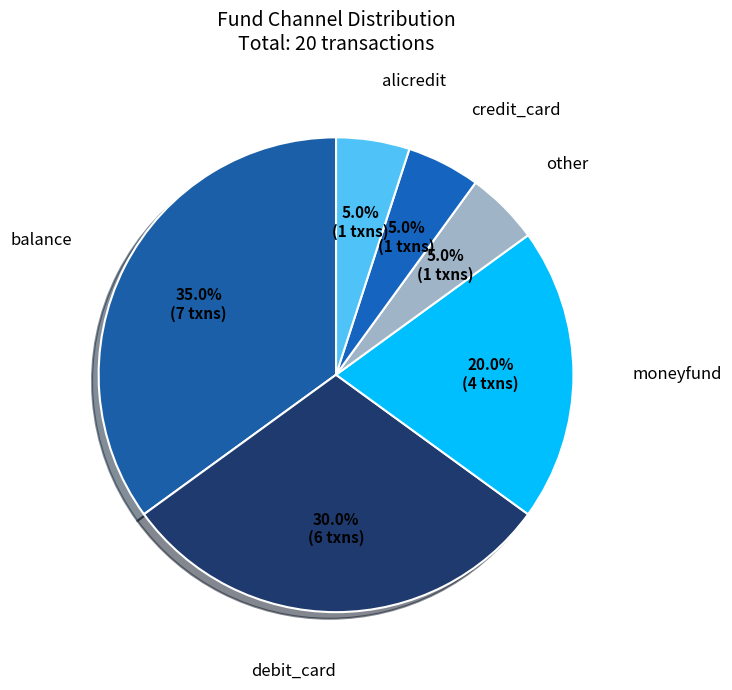

How many slices are in this pie chart?

6